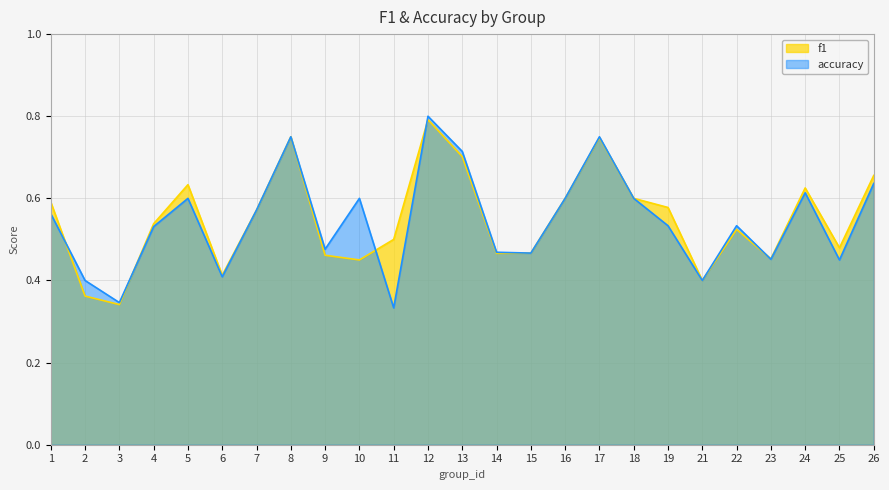

What is the average value of the f1 series?

0.5